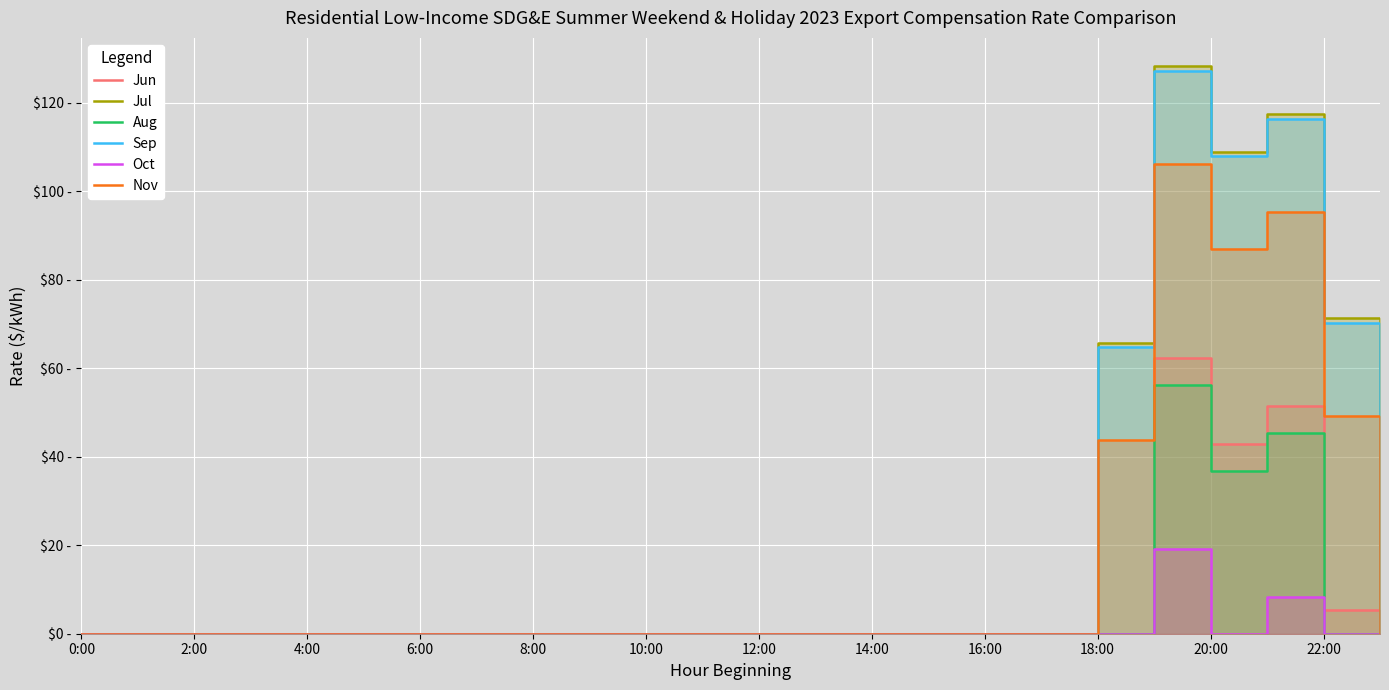

True or false: Aug and Nov intersect in this chart.

False